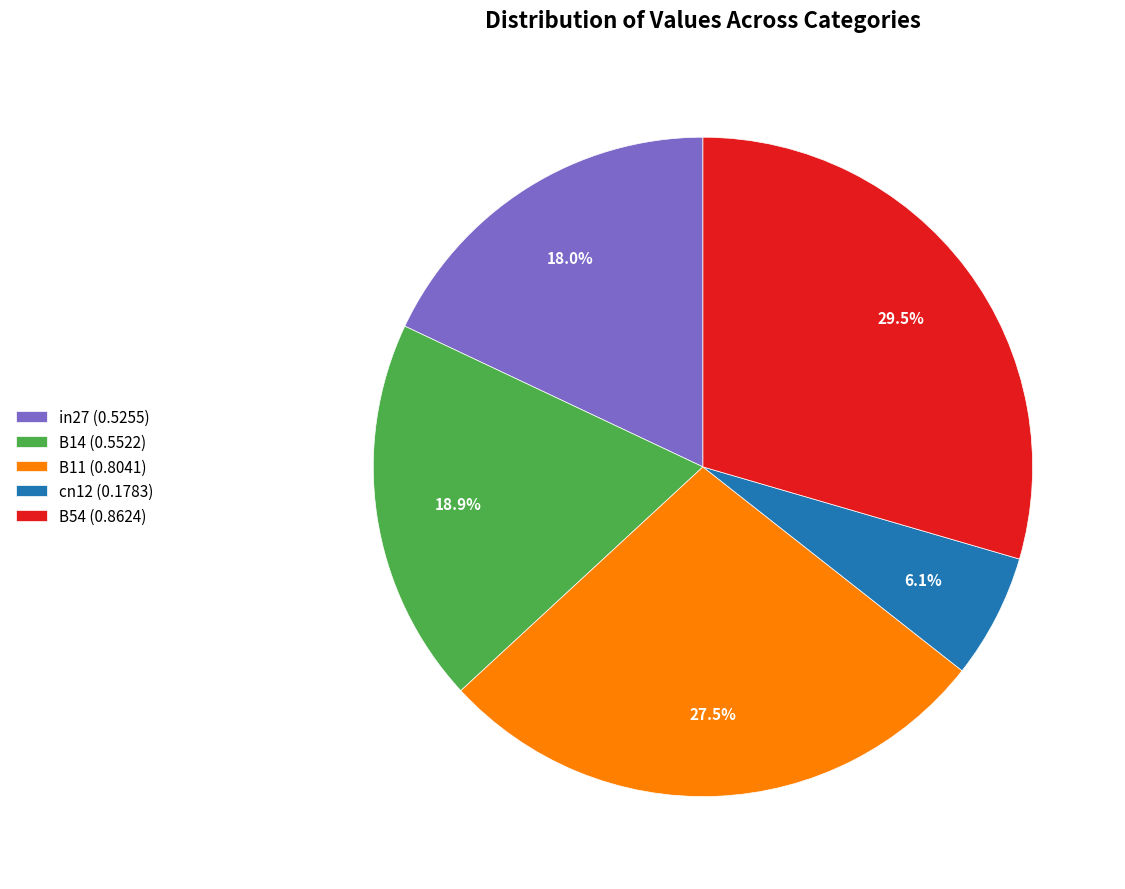

To the nearest percent, what portion does cn12 represent?

6%